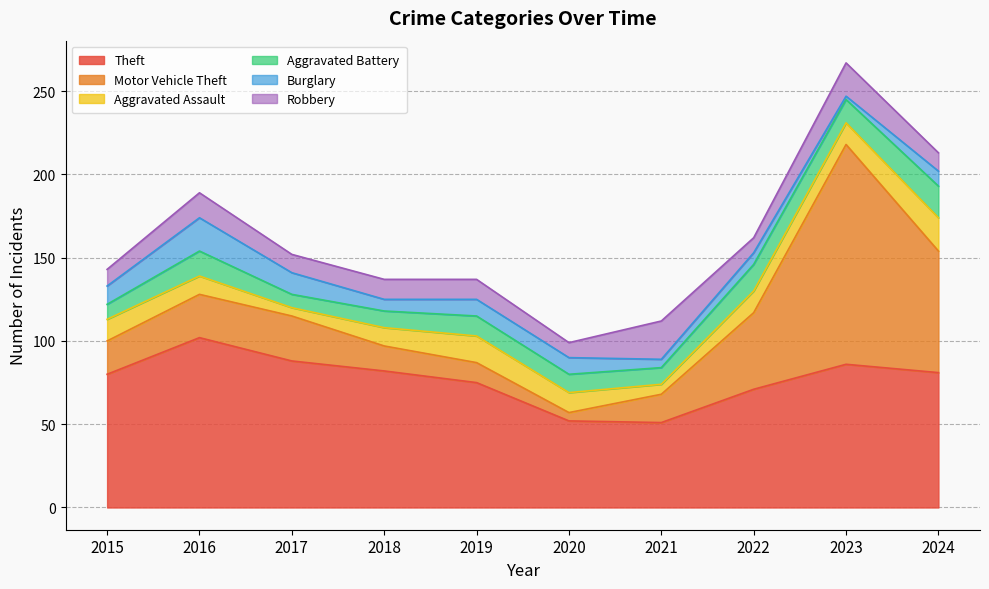

In Theft, how many points are higher than both neighbors (excluding endpoints)?

2